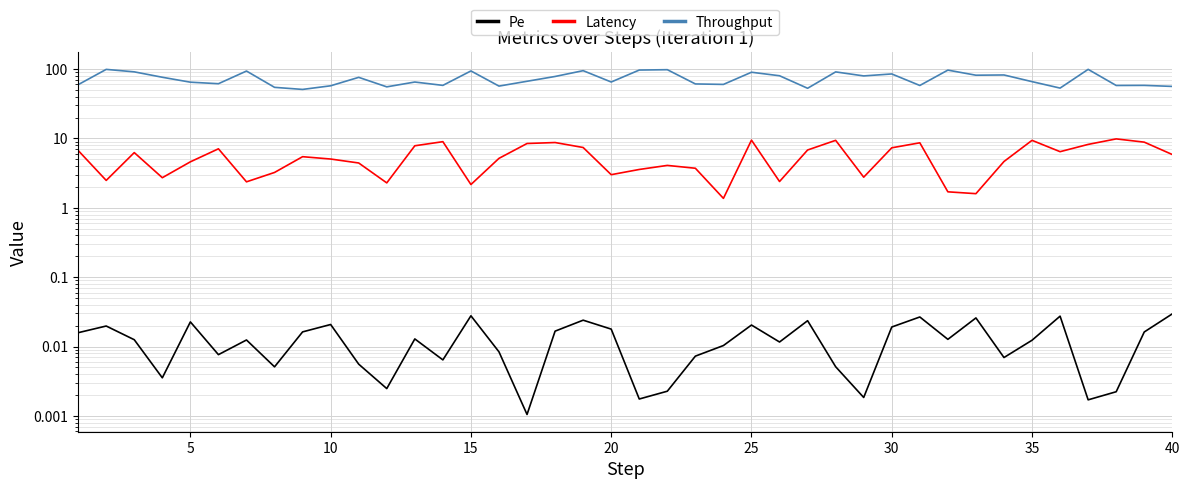

How many lines are shown in the chart?

3